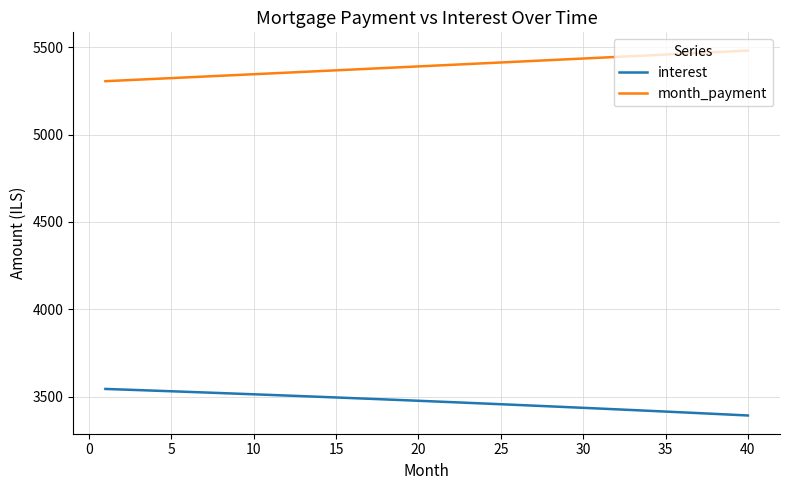

List the series in order of their peak value, lowest first.

interest, month_payment